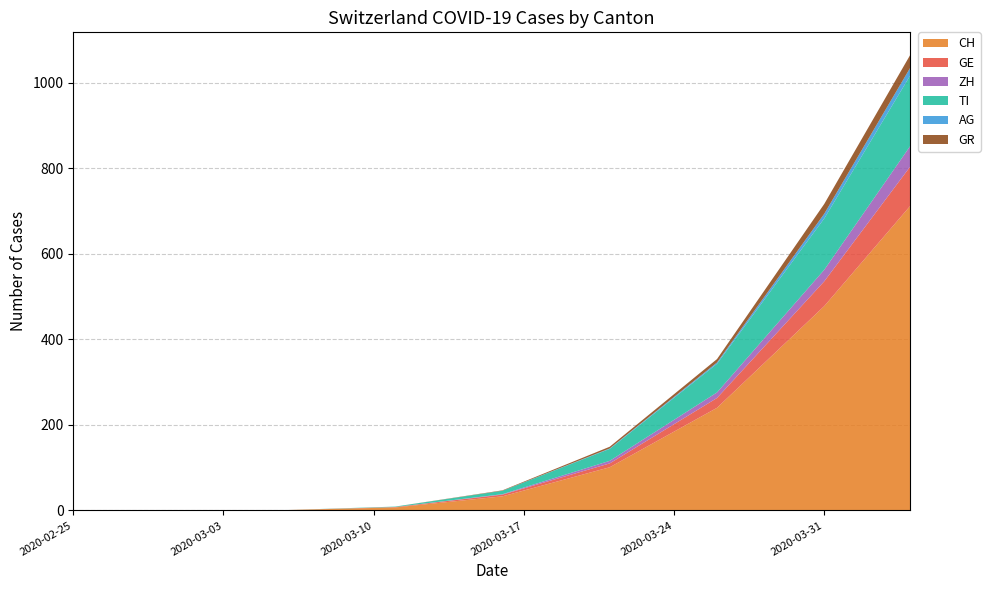

Reading right to left, extract all data points from this chart.

CH: 712	478	240	101	33	7	1	0	0
GE: 92	58	23	9	4	1	0	0	0
ZH: 48	27	13	6	1	0	0	0	0
TI: 165	120	67	28	8	1	0	0	0
AG: 18	11	3	1	0	0	0	0	0
GR: 30	23	8	4	1	0	0	0	0